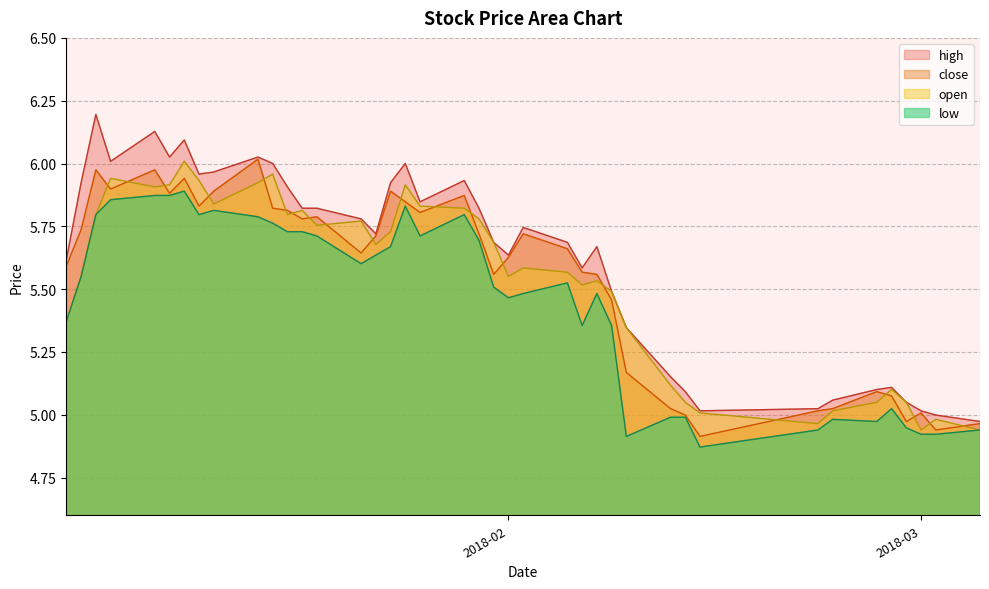

What are all the series names shown in the legend?

high, close, open, low